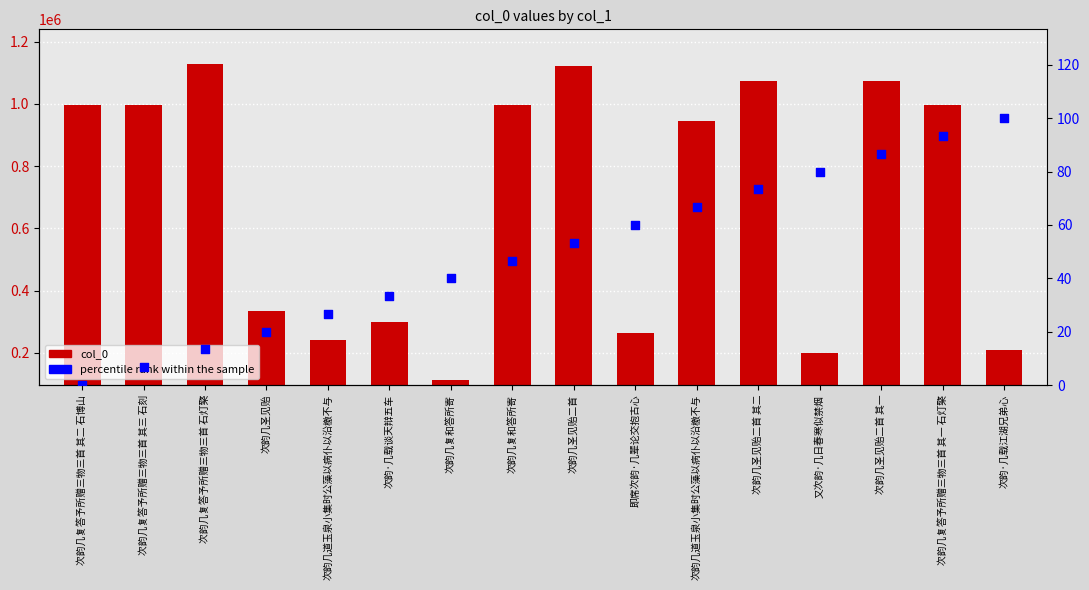

Which series reaches the maximum Y coordinate?

col_0